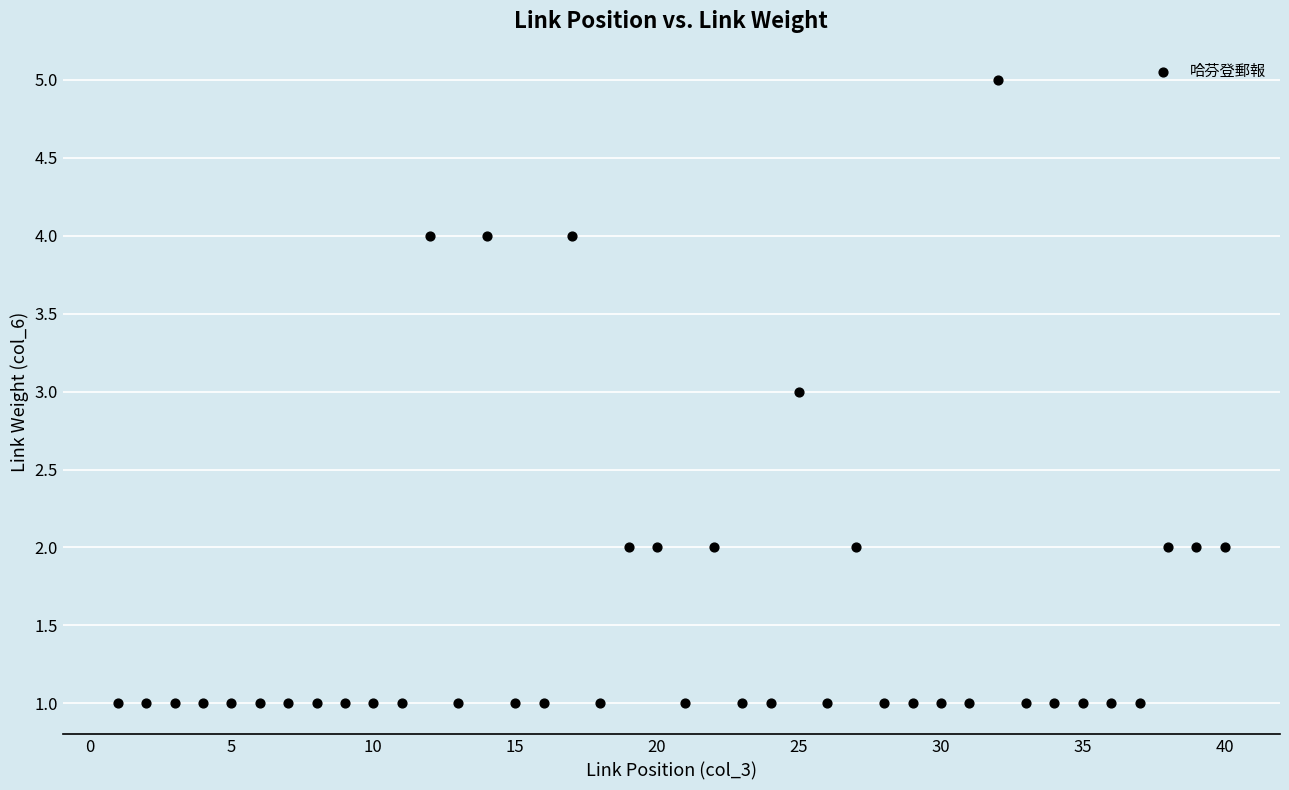

What is the range of Y values (max minus min)?

4